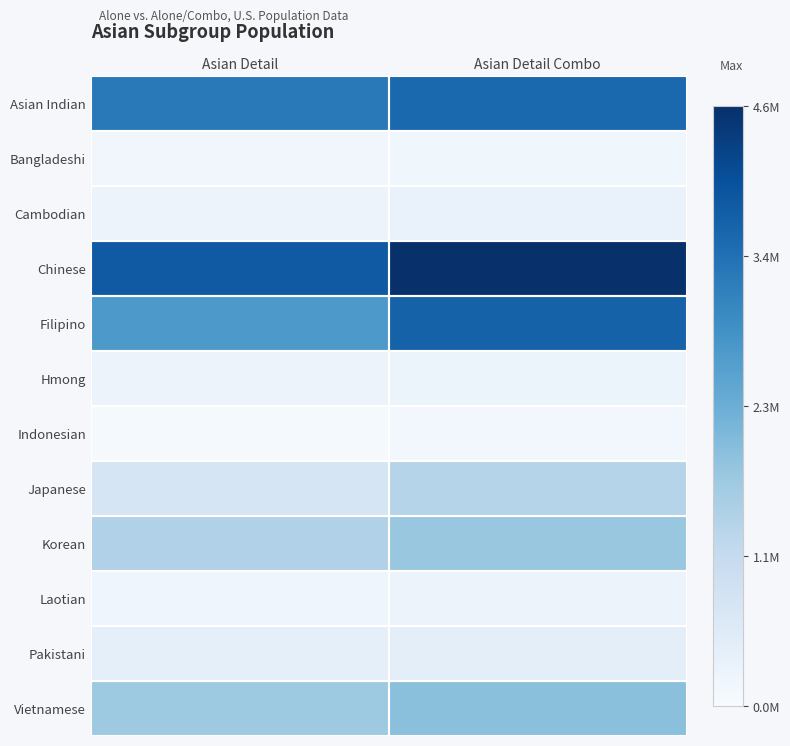

Which has a higher value, Asian Detail Combo or Asian Detail?

Asian Detail Combo